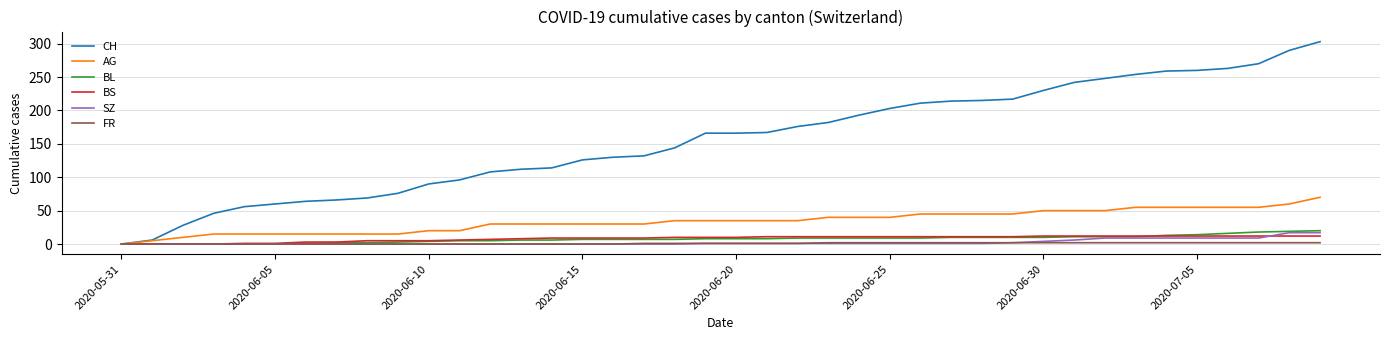

How many lines are shown in the chart?

6